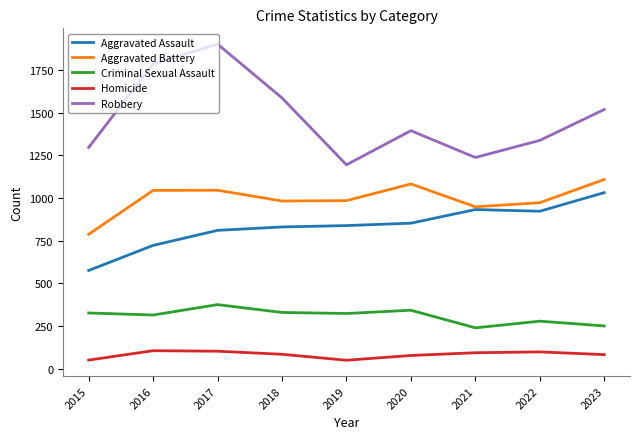

At how many categories does at least one series exceed 821?

9